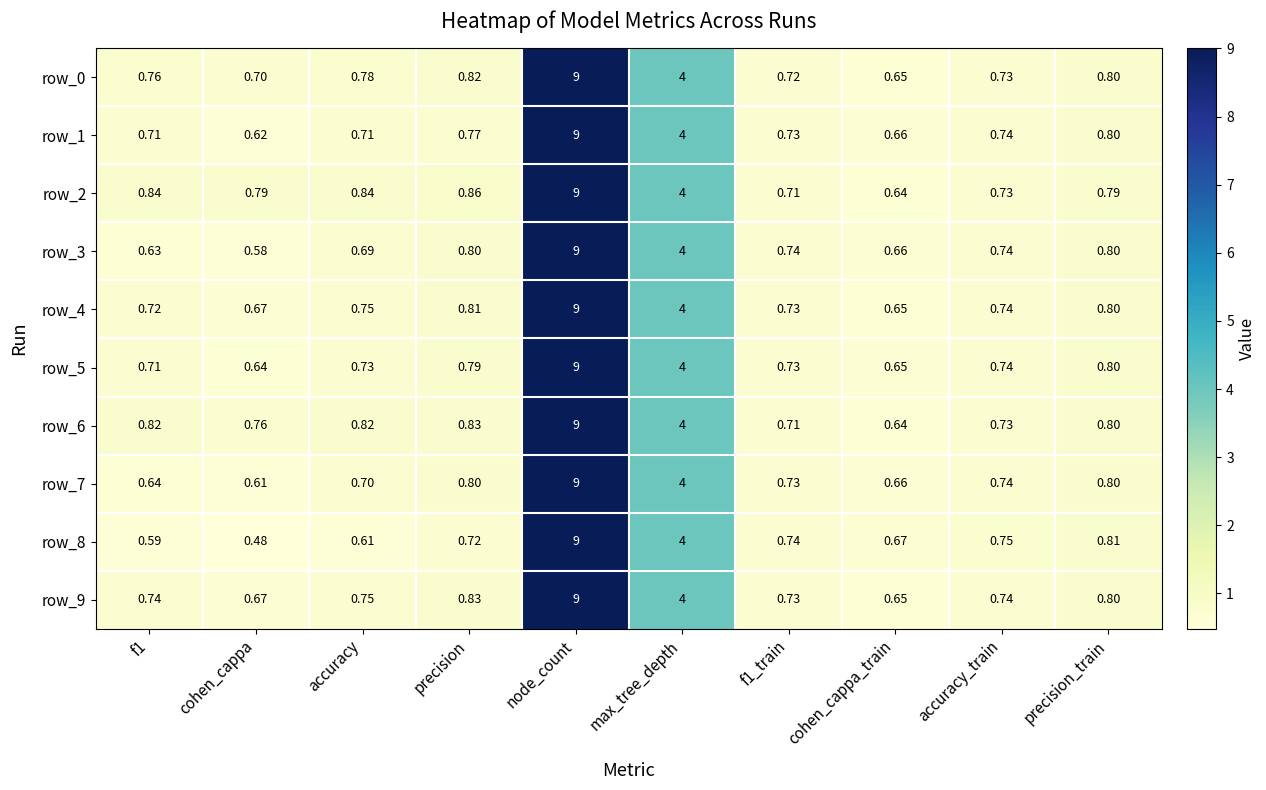

Is it true that row_6 equals 6.6 at max_tree_depth?

False